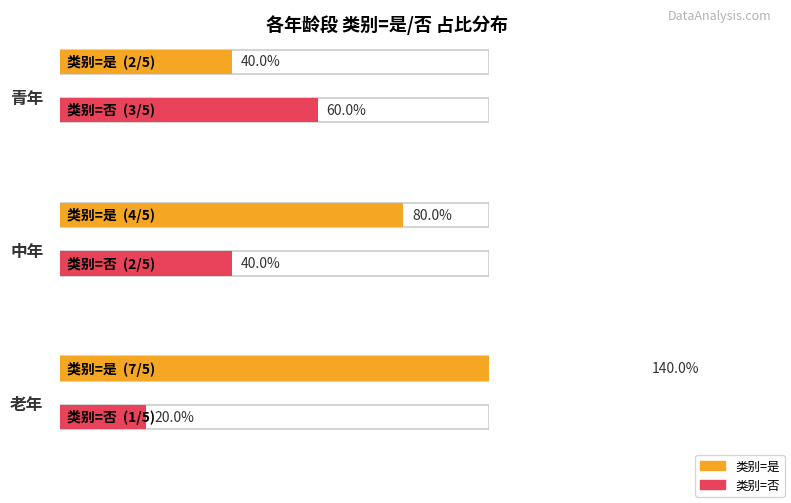

What is the label of the 3rd bar from the left?

老年